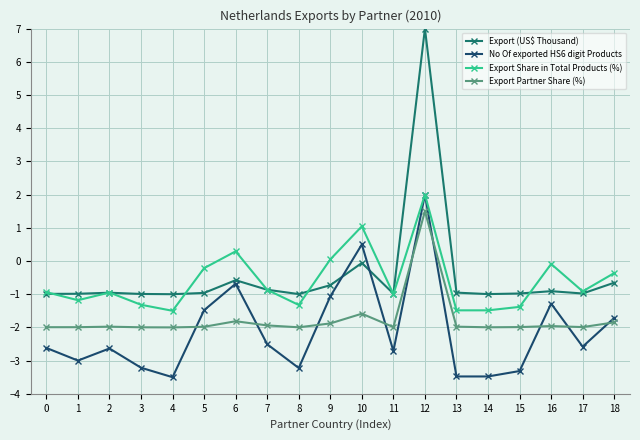

Where does the No Of exported HS6 digit Products series first go above -2?

5